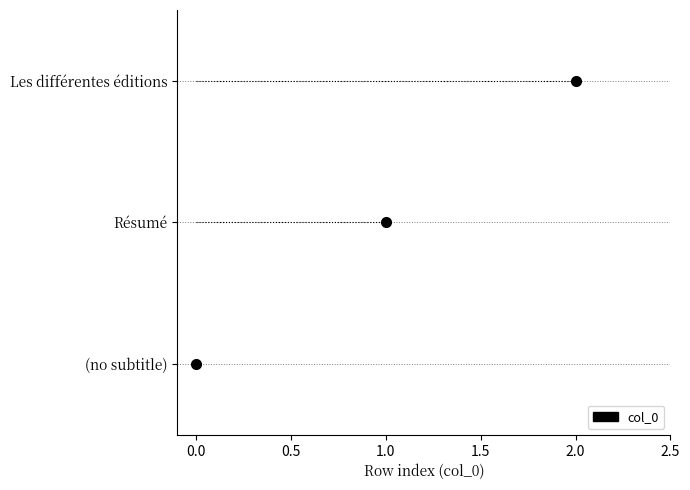

Which label corresponds to the smallest value in the chart?

(no subtitle)